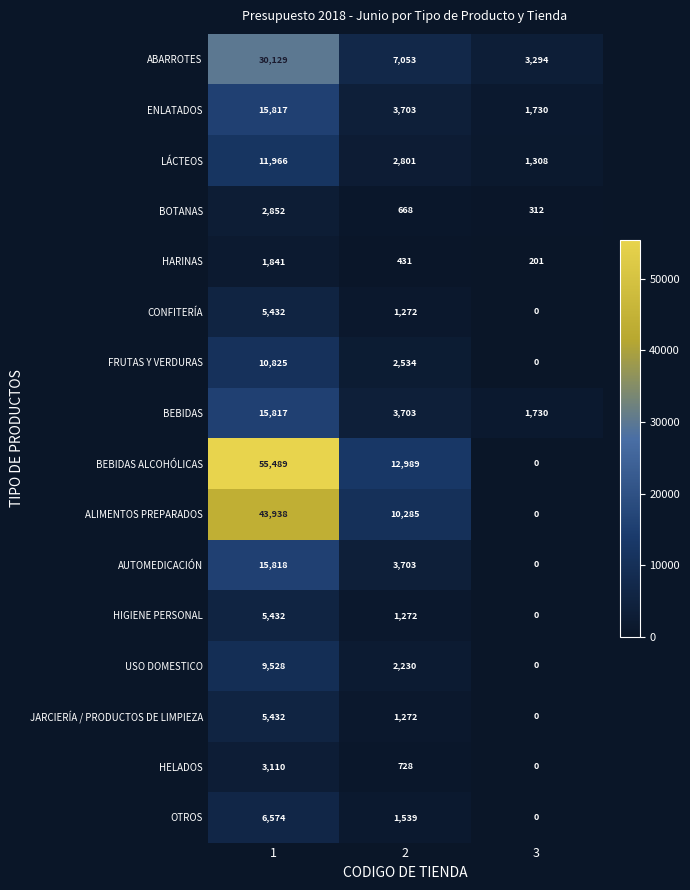

What value does the ABARROTES series have at 2?

7053